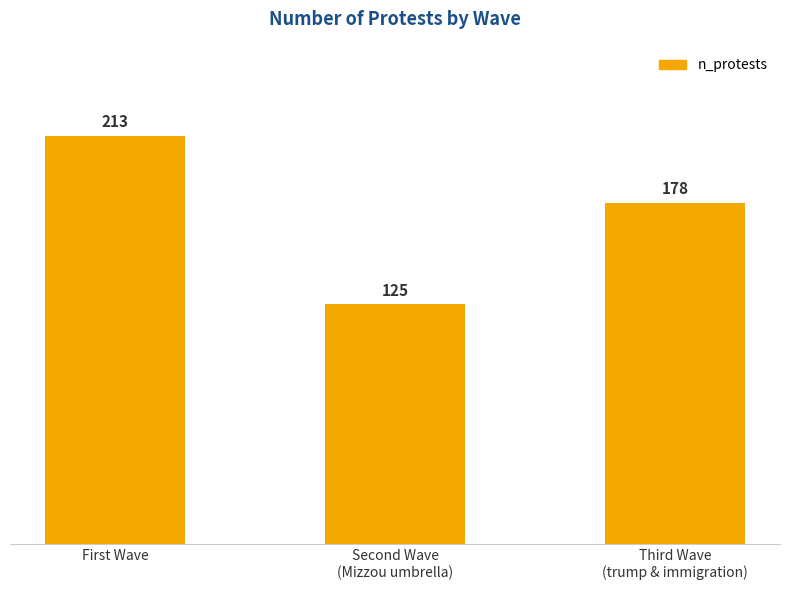

What is the sum of all values?

516